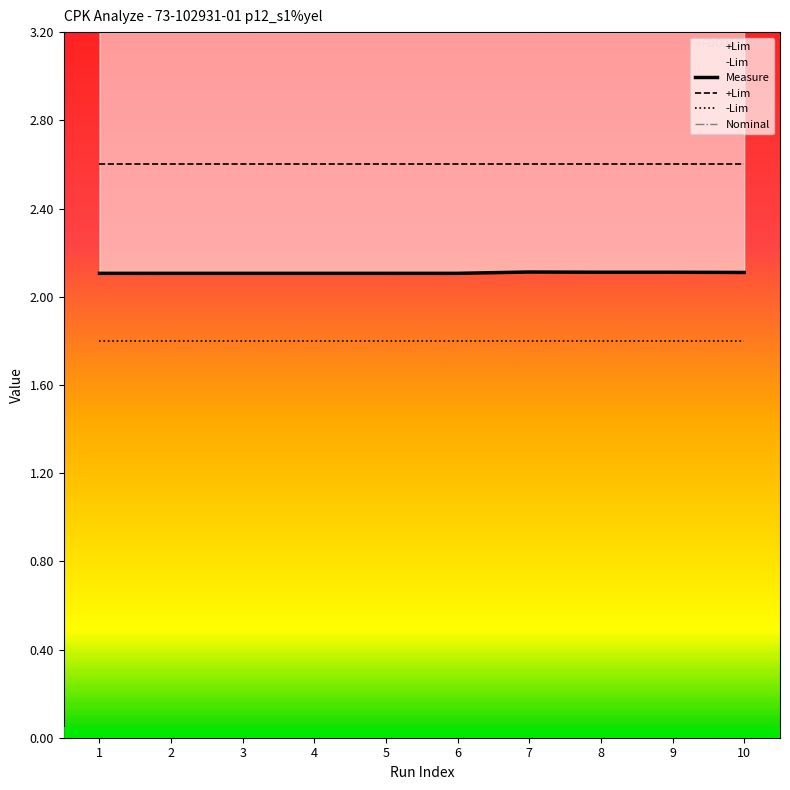

Reading right to left, list all the values displayed in this chart.

Measure: 2.1	2.1	2.1	2.1	2.1	2.1	2.1	2.1	2.1	2.1
+Lim: 2.6	2.6	2.6	2.6	2.6	2.6	2.6	2.6	2.6	2.6
-Lim: 1.8	1.8	1.8	1.8	1.8	1.8	1.8	1.8	1.8	1.8
Nominal: 0.0	0.0	0.0	0.0	0.0	0.0	0.0	0.0	0.0	0.0